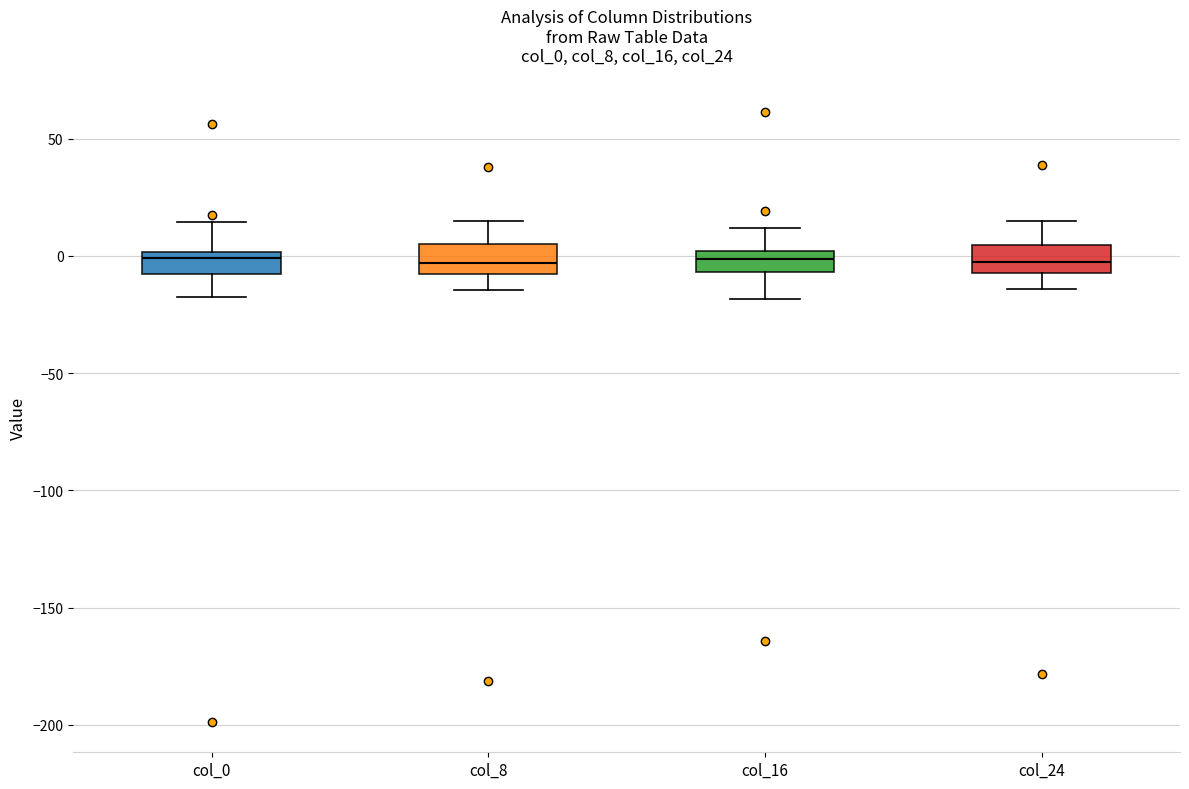

Where is the upper edge of the box for col_24 on the y-axis? The values are not printed on the chart, so give them approximately, as read against the axis.

5